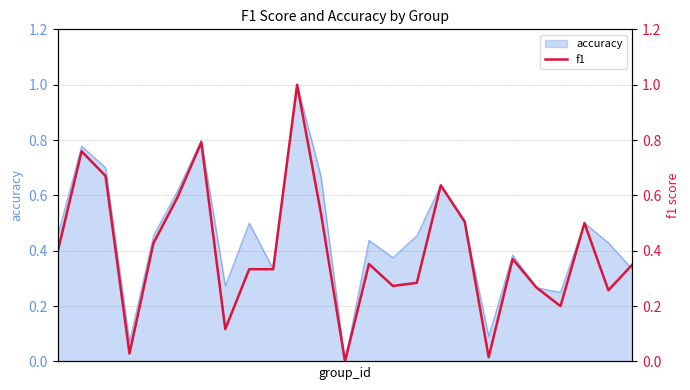

List the labels in order of value, largest first.

10, 6, 1, 2, 16, 5, 11, 17, 22, 4, 0, 19, 13, 24, 8, 9, 15, 14, 20, 23, 21, 7, 3, 18, 12